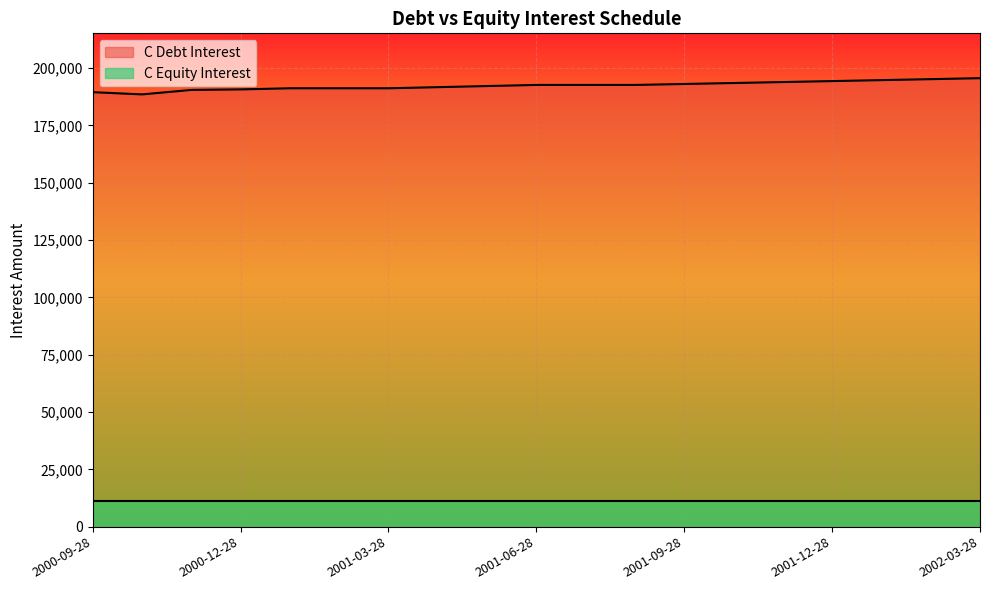

Reading left to right, extract all data points from this chart.

189467.3	188496.9	190437.7	190680.3	191165.5	191165.5	191165.5	191650.7	192135.9	192621.1	192621.1	192621.1	193038.9	193457.8	193877.8	194298.8	194720.9	195144.0	195568.2